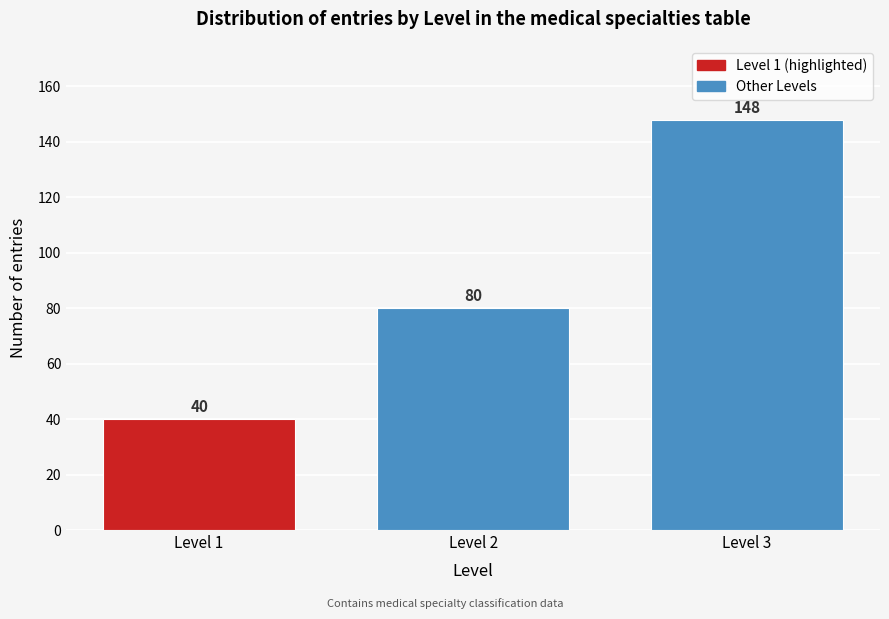

Reading left to right, extract all data points from this chart.

Level 1=40	Level 2=80	Level 3=148